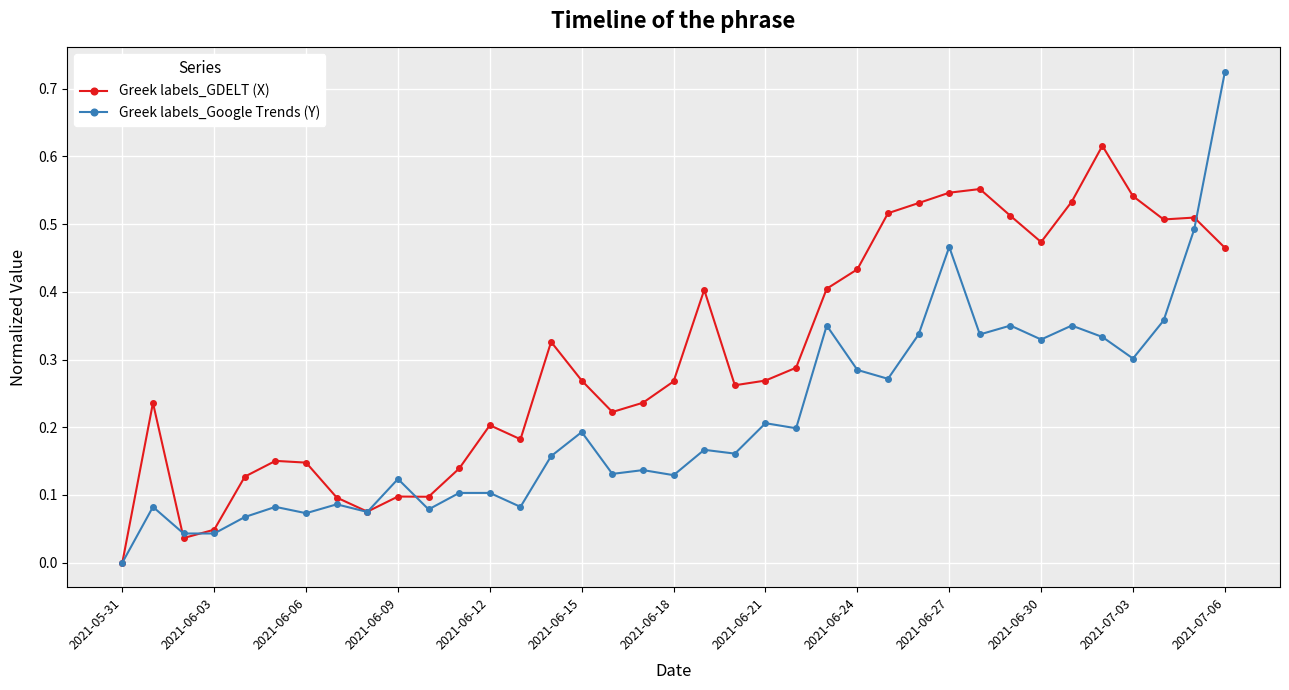

True or false: Greek labels_Google Trends (Y) has more than 0 interior local peaks.

True